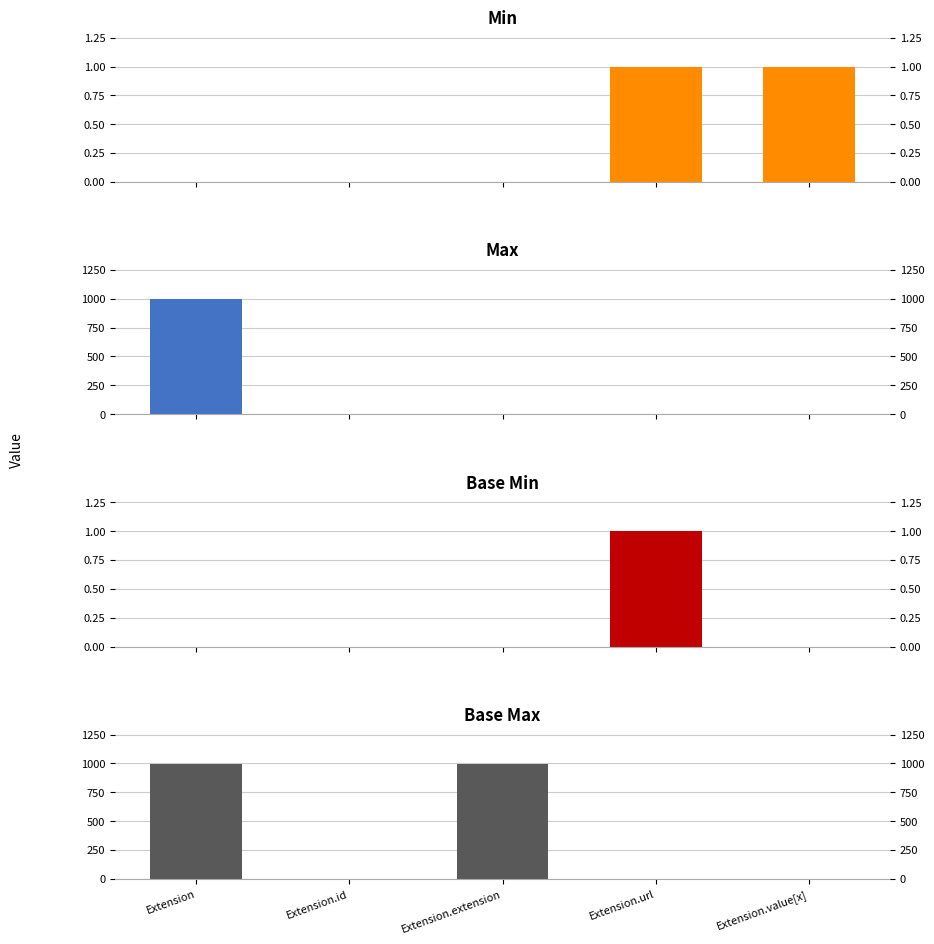

What are all the series names shown in the legend?

Min, Max_numeric, Base Min, Base Max_numeric